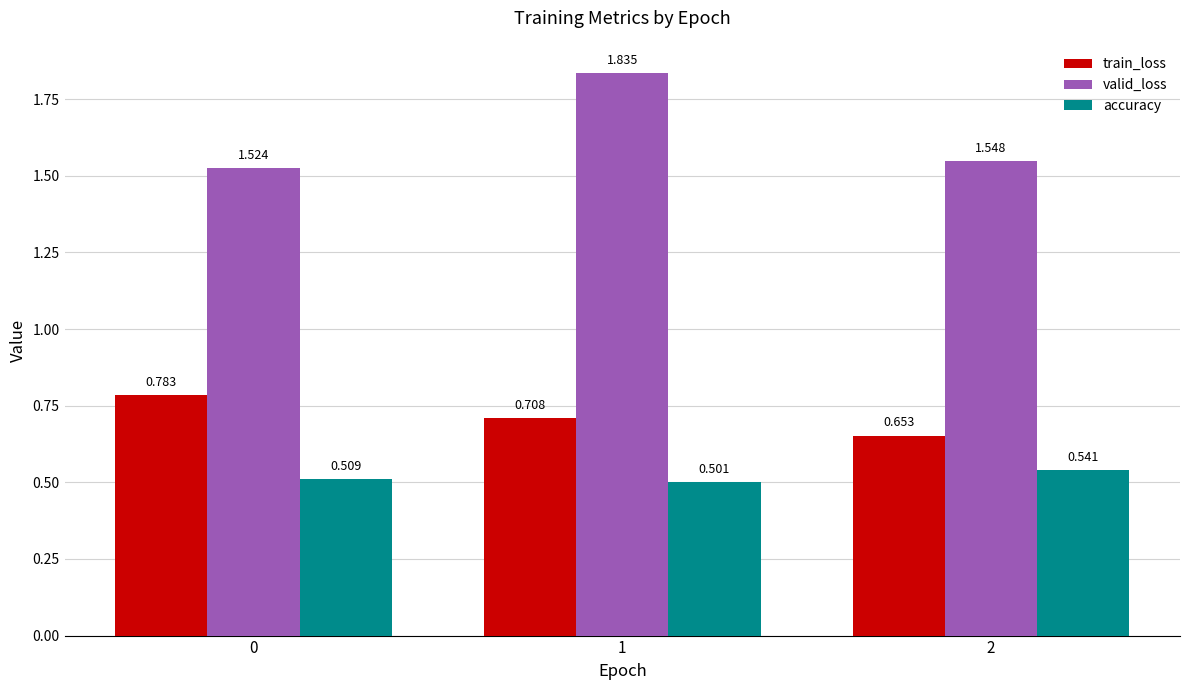

What are all the series names shown in the legend?

train_loss, valid_loss, accuracy